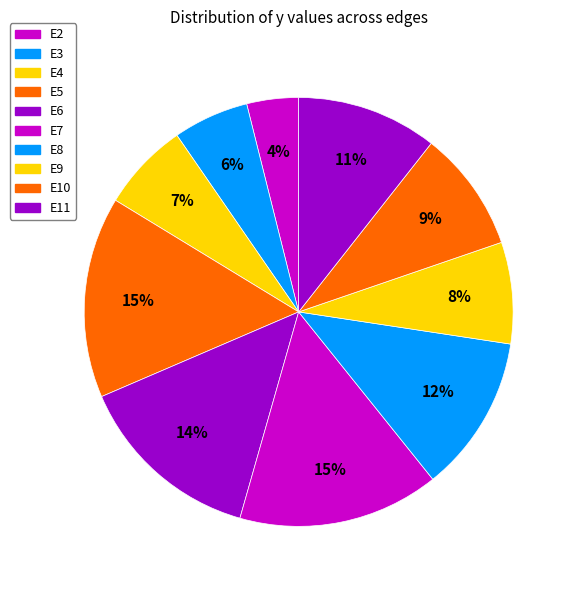

How many segments does this pie chart have?

10